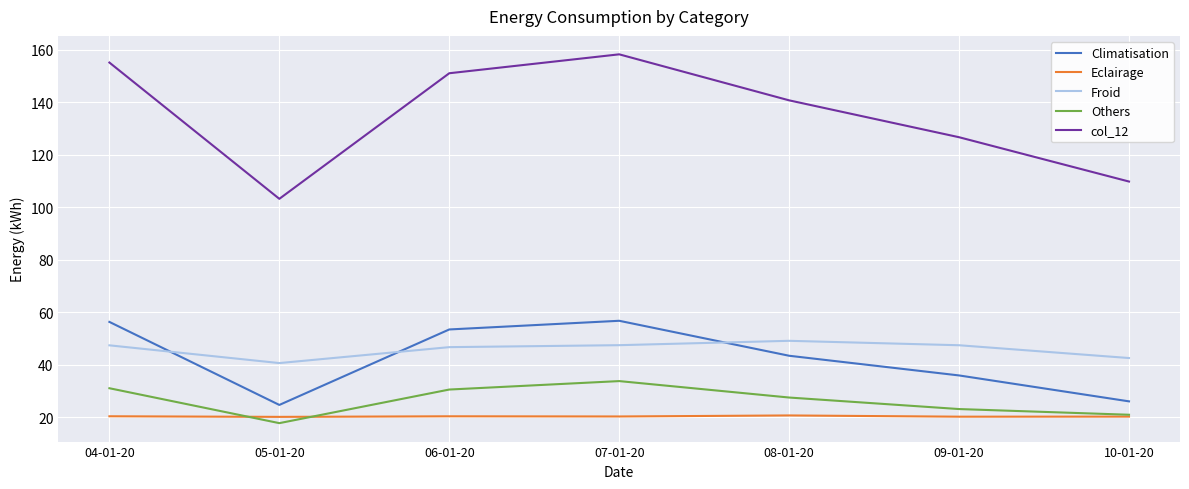

What position from the left is 06-01-20?

3